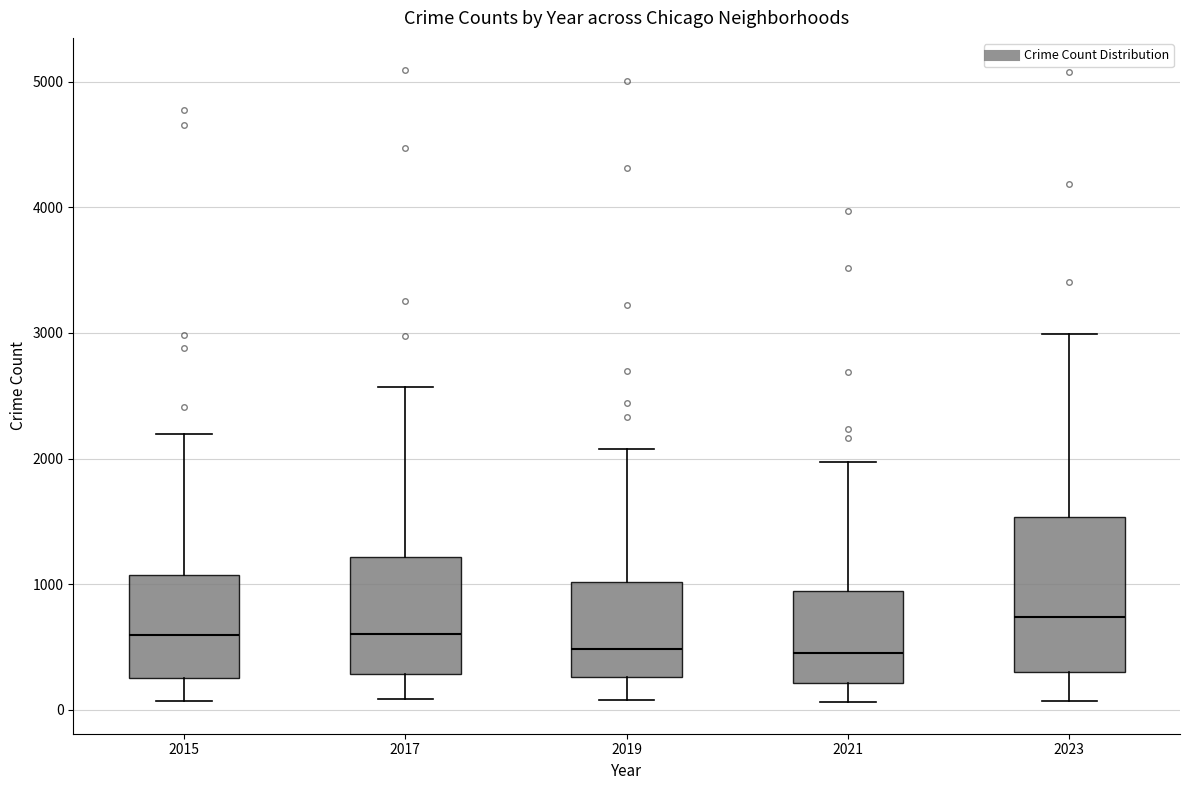

Reading left to right, transcribe this box plot: for each box, give where its median line is, the range the box spans, and where its two whiskers end, as read against the y-axis. The values are not printed on the chart, so give them approximately, as read against the axis.

2015: median 600, box 300 to 1100, whiskers 100 to 2200
2017: median 600, box 300 to 1200, whiskers 100 to 2600
2019: median 500, box 300 to 1000, whiskers 100 to 2100
2021: median 500, box 200 to 900, whiskers 100 to 2000
2023: median 700, box 300 to 1500, whiskers 100 to 3000